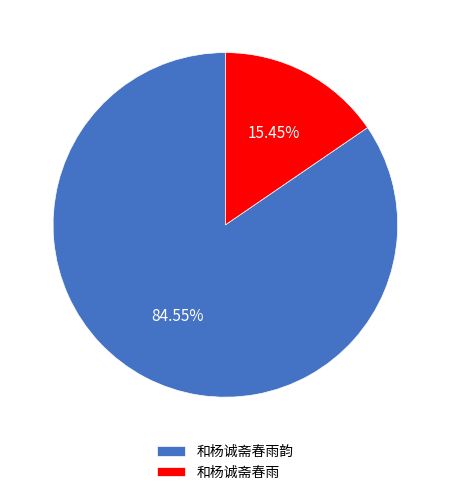

Is it true that 和杨诚斋春雨 is 15% of the pie?

True